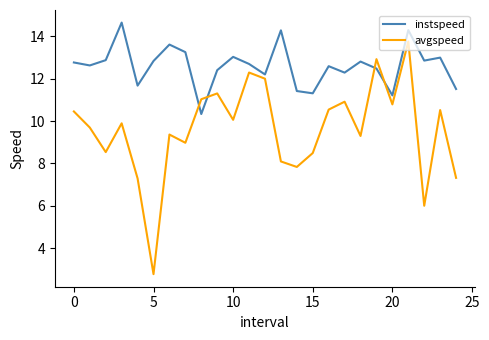

List the series in order of their peak value, lowest first.

avgspeed, instspeed